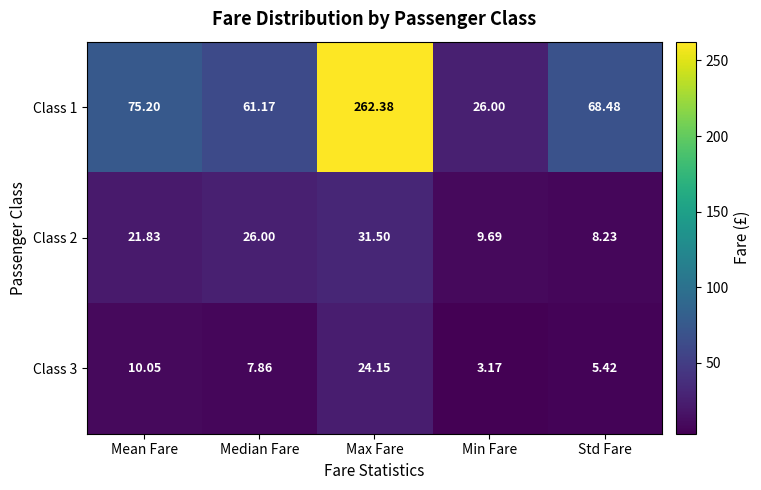

What is the greatest value displayed?

262.4